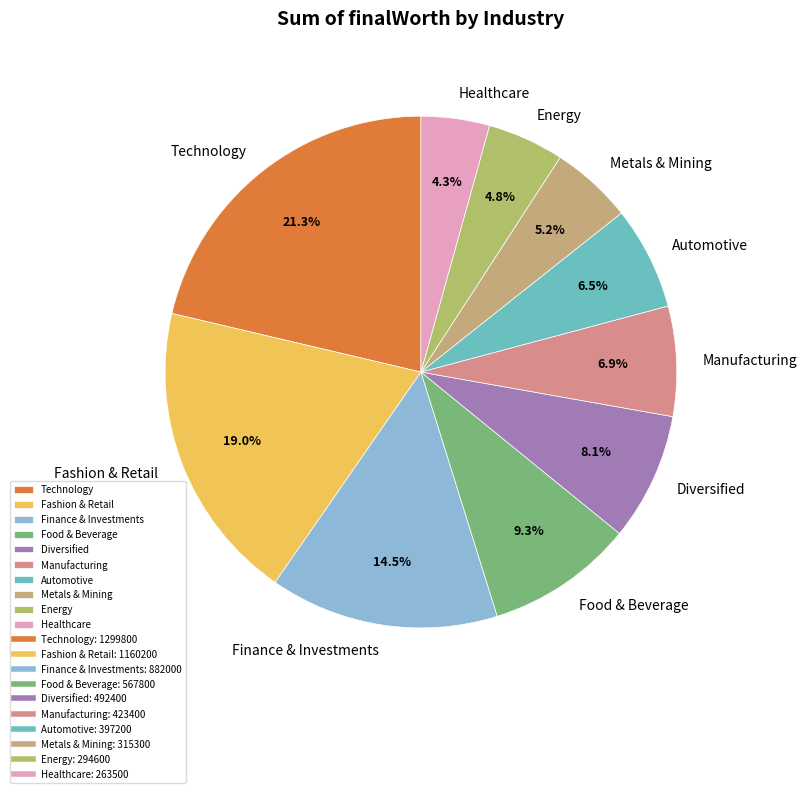

Which slice is the largest?

Technology